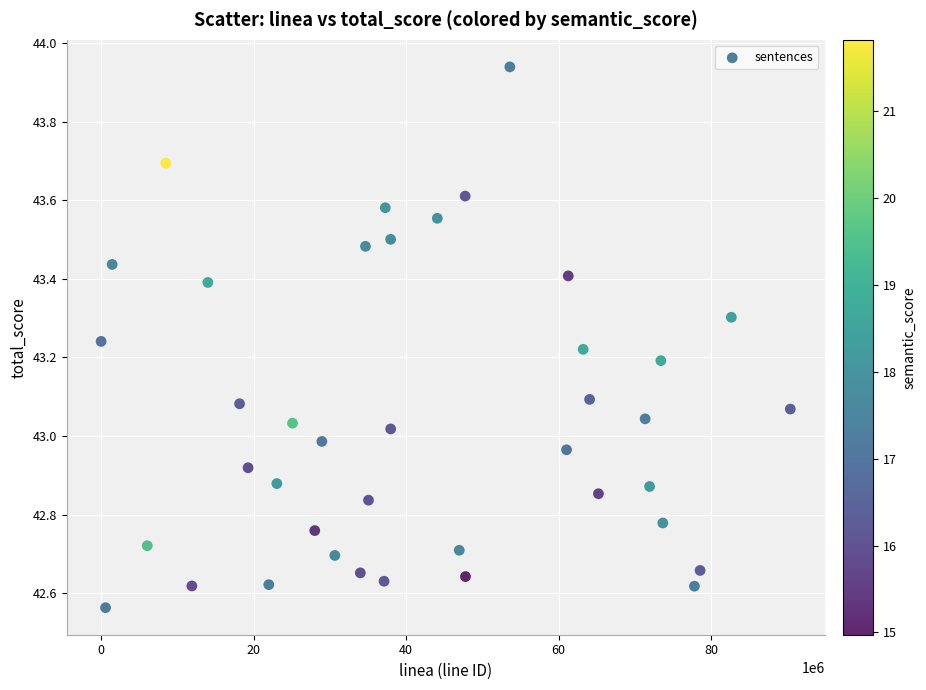

What is the range of X values (max minus min)?

90391667.0